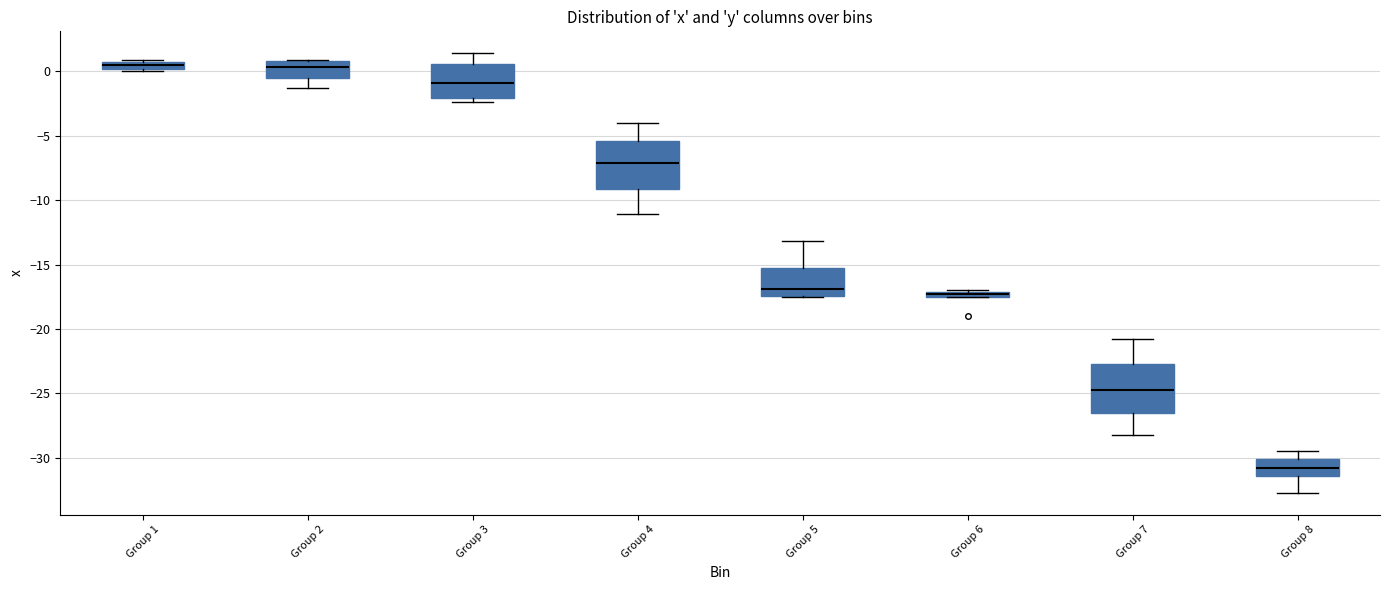

Where does the upper whisker of the box for Group 7 end on the y-axis? The values are not printed on the chart, so give them approximately, as read against the axis.

-21.0